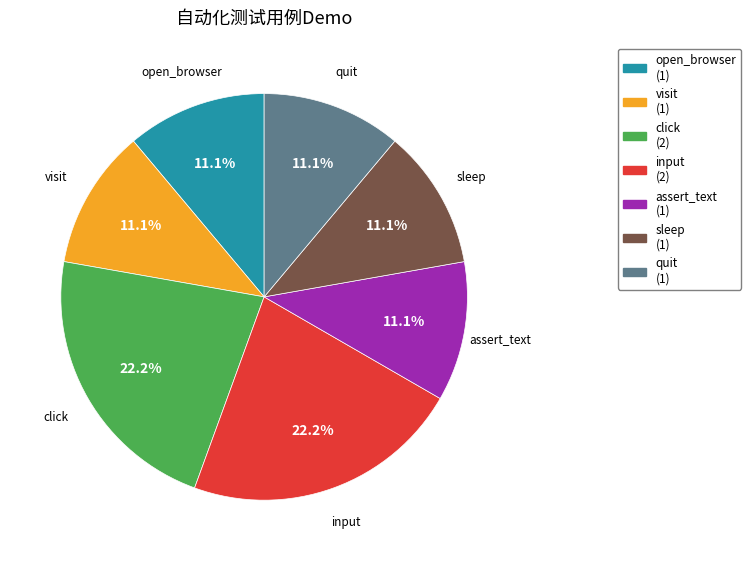

Count the number of slices in the pie.

7